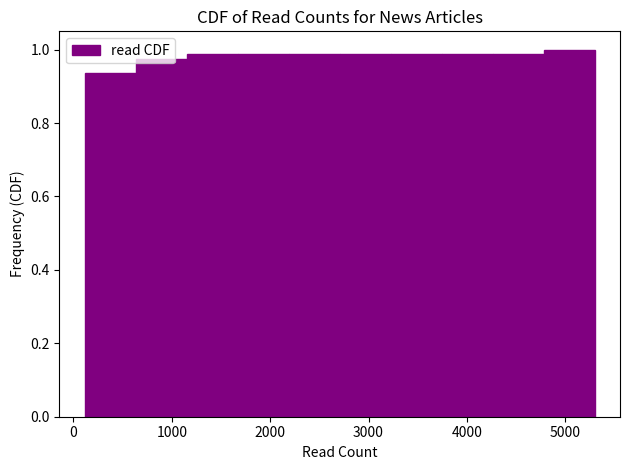

Reading left to right, transcribe this chart: for each bar, give the range it covers on the x-axis and its height. Neither the bar edges nor the heights are printed on the chart, so give them approximately, as read against the axes.

100 to 600: 0.94
600 to 1200: 0.98
1200 to 1700: 0.98
1700 to 2200: 0.98
2200 to 2700: 0.98
2700 to 3200: 0.98
3200 to 3700: 0.98
3700 to 4300: 0.98
4300 to 4800: 0.98
4800 to 5300: 1.00